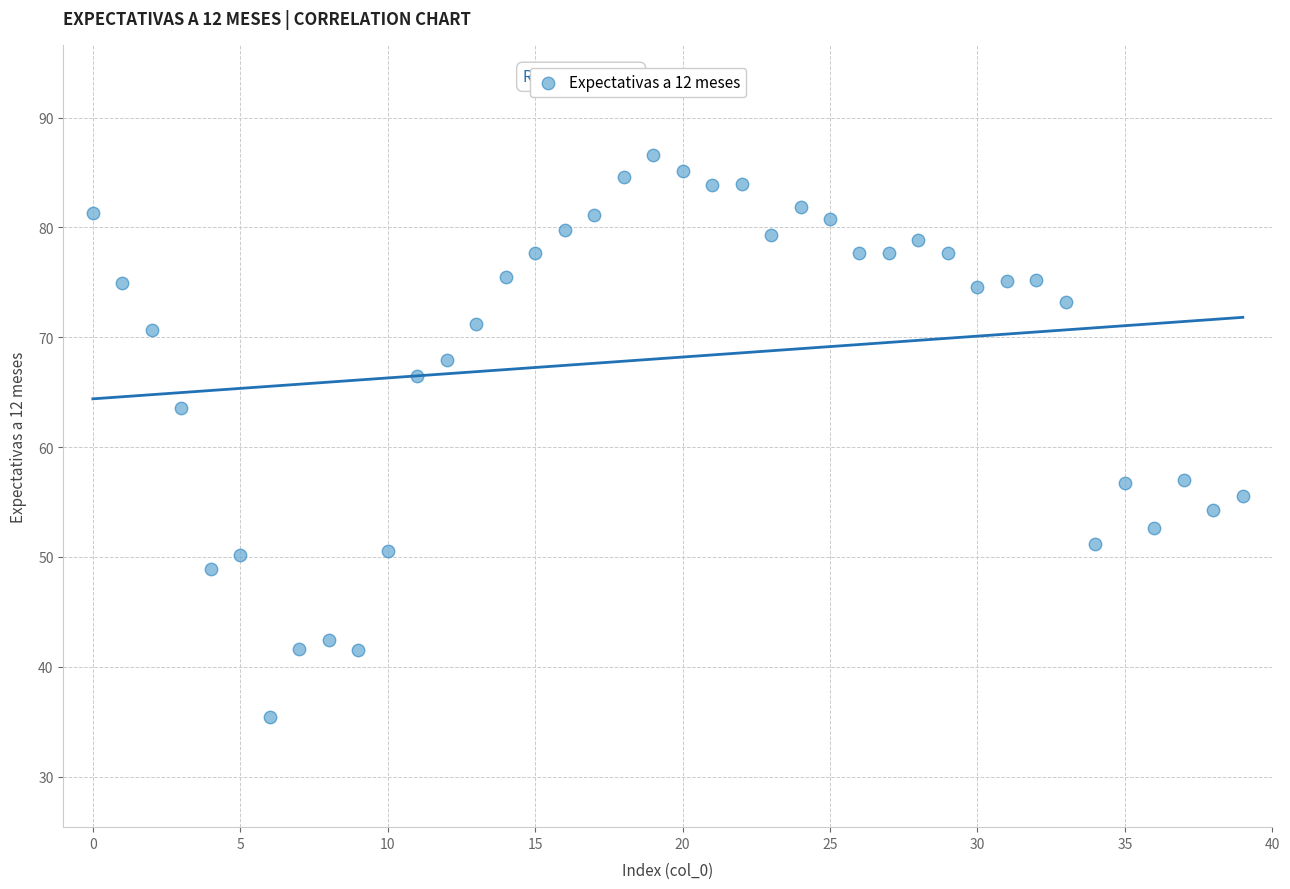

What is the range of Y values (max minus min)?

51.2